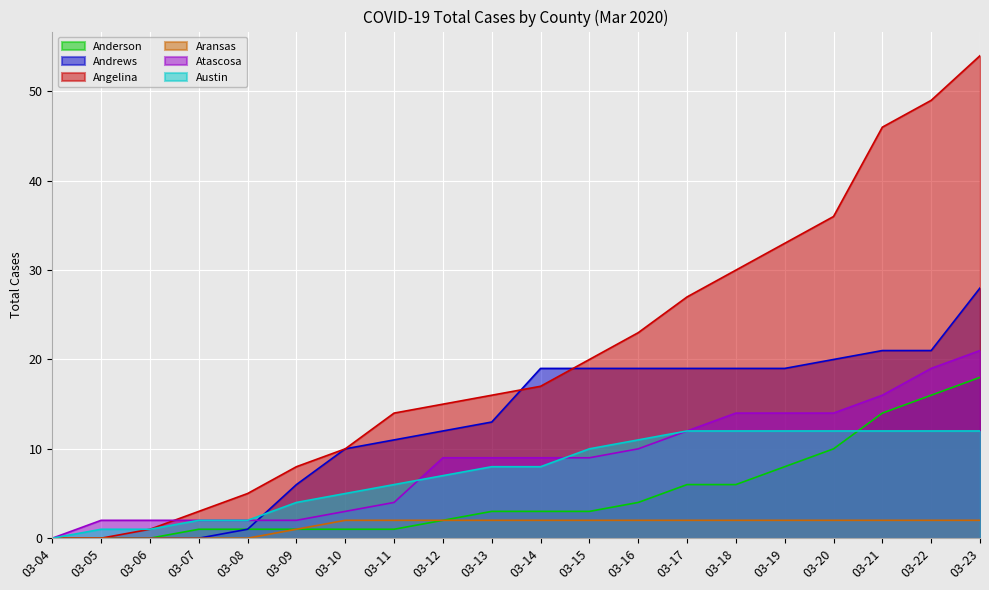

At how many categories does at least one series exceed 26?

7